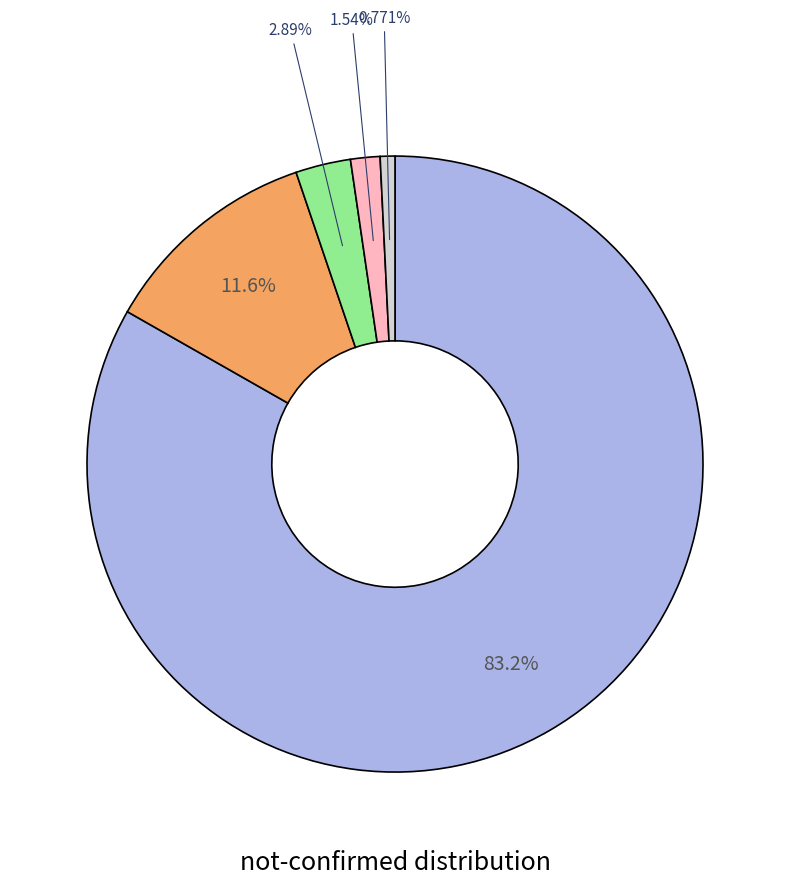

Does any single category account for the majority?

Yes